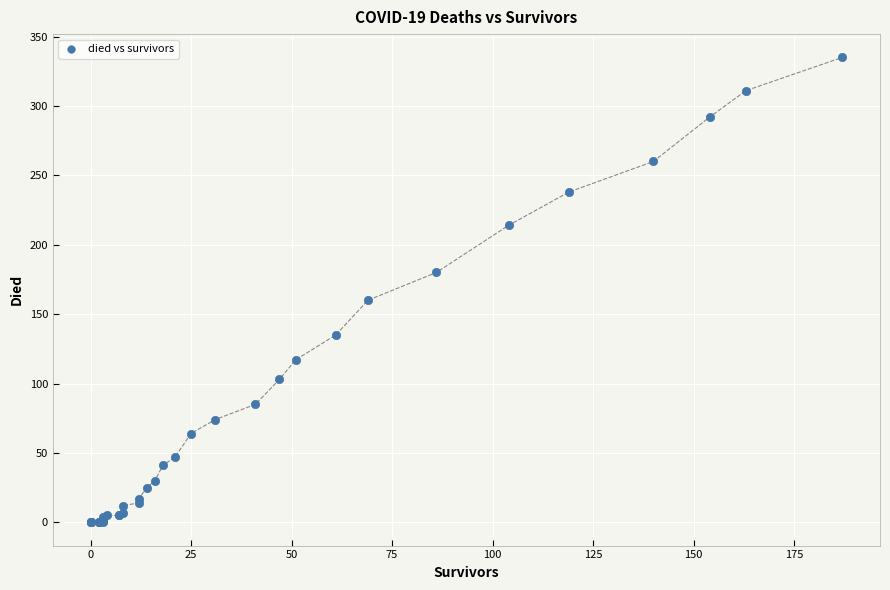

What Y value in the scatter plot is closest to 167?

160